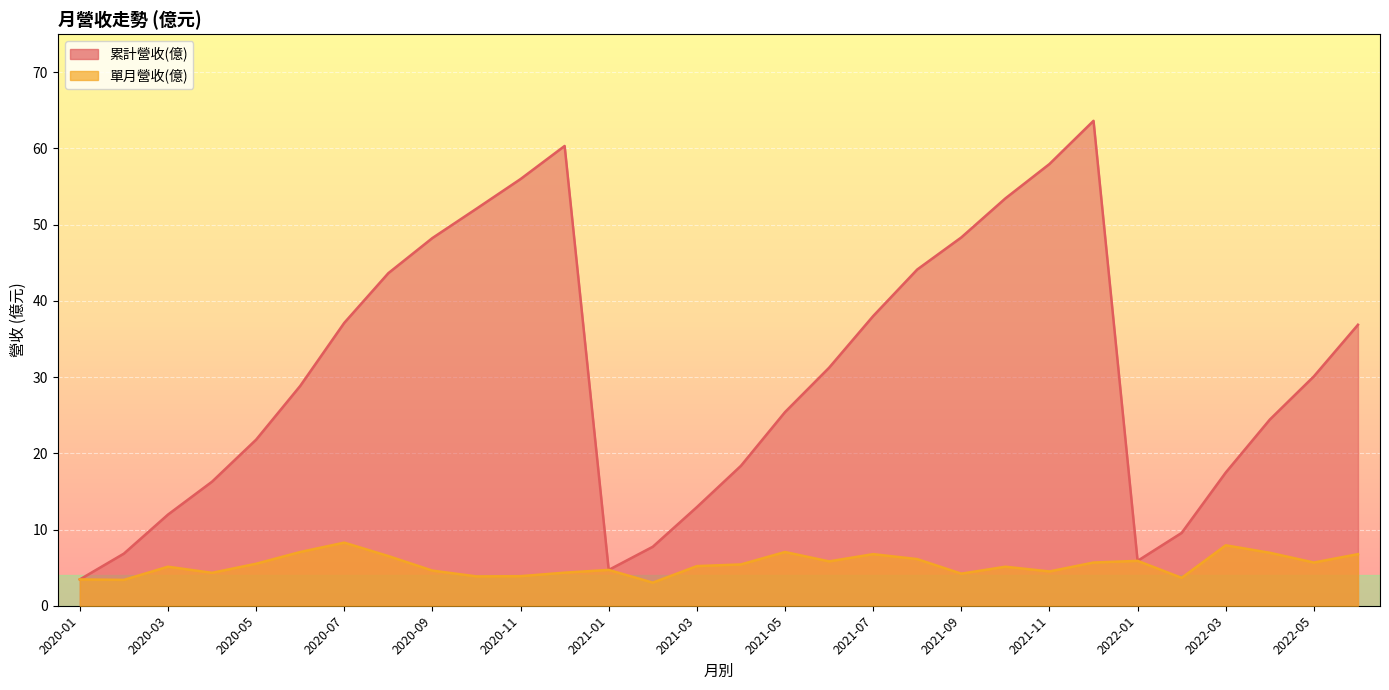

True or false: 單月營收(億) and 累計營收(億) cross at least once.

False